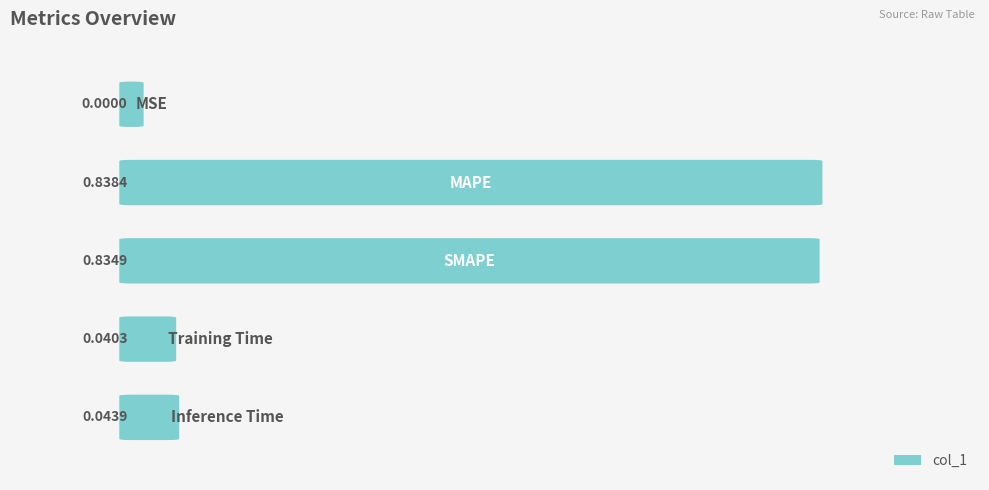

Reading right to left, what are all the values shown in this chart?

0.0	0.0	0.8	0.8	0.0